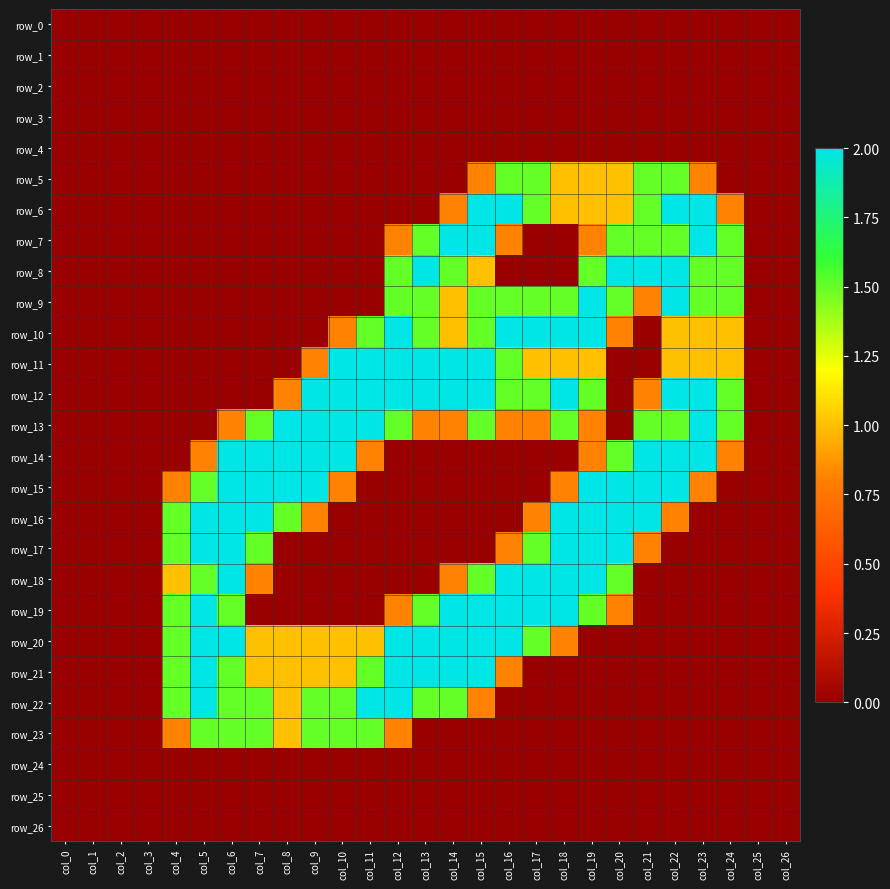

Which category has the lowest value across all series?

col_0